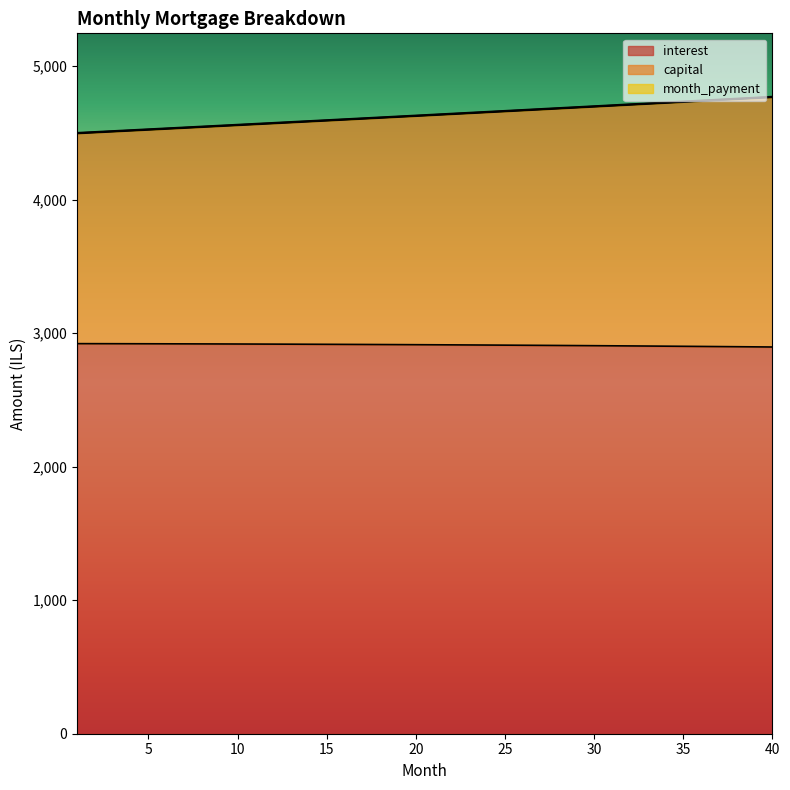

What is the value of the capital point at the 24th from the left?

4654.9